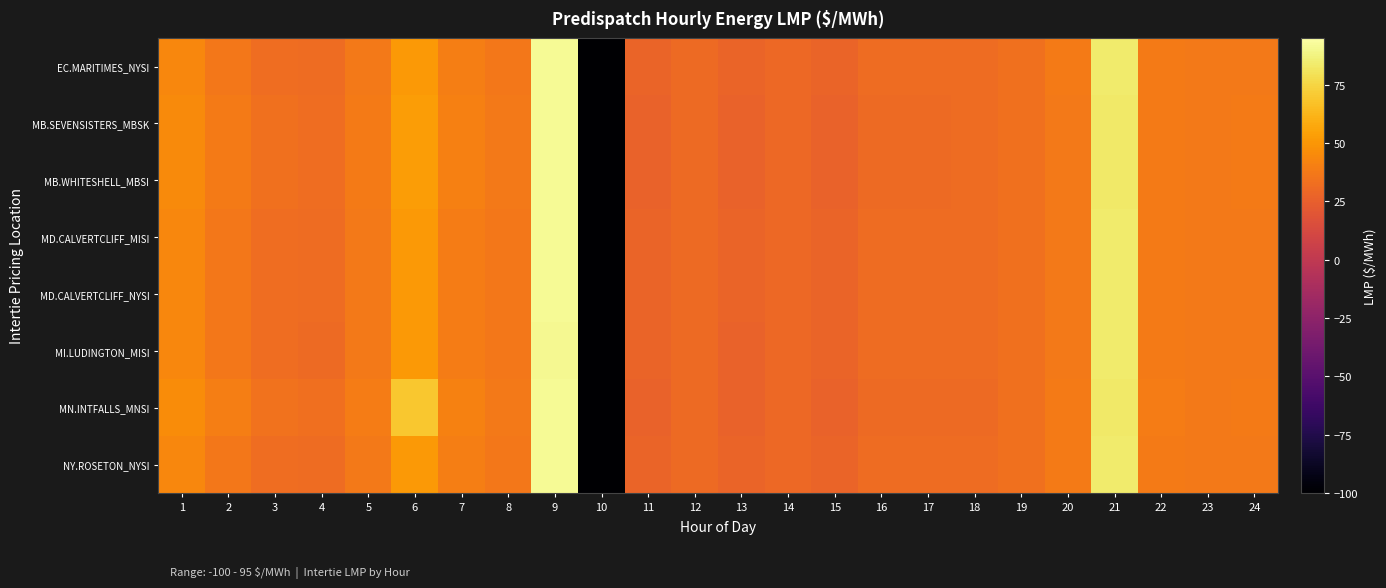

Which series changed the most between 4 and 12?

MN.INTFALLS_MNSI